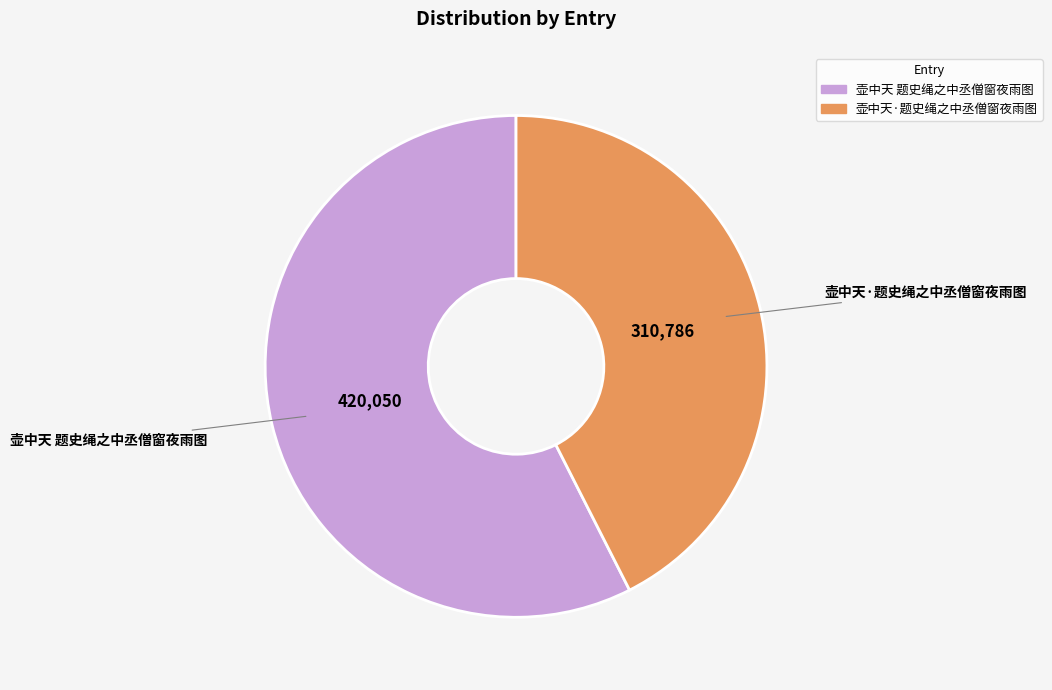

Does any single category account for the majority?

Yes